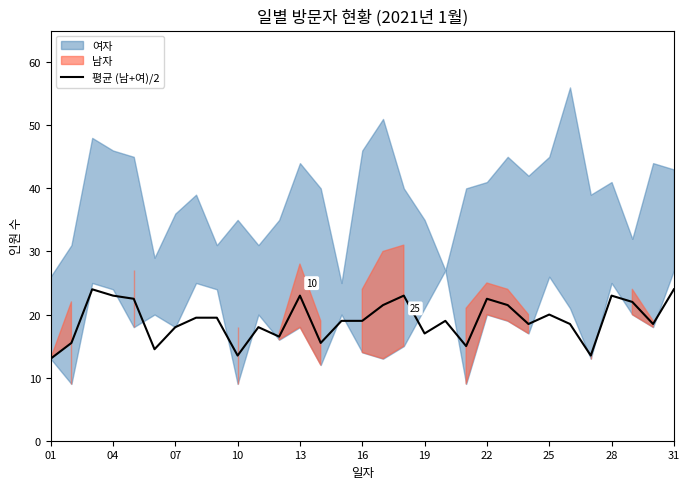

What is the difference between the second highest and second lowest values?

10.5